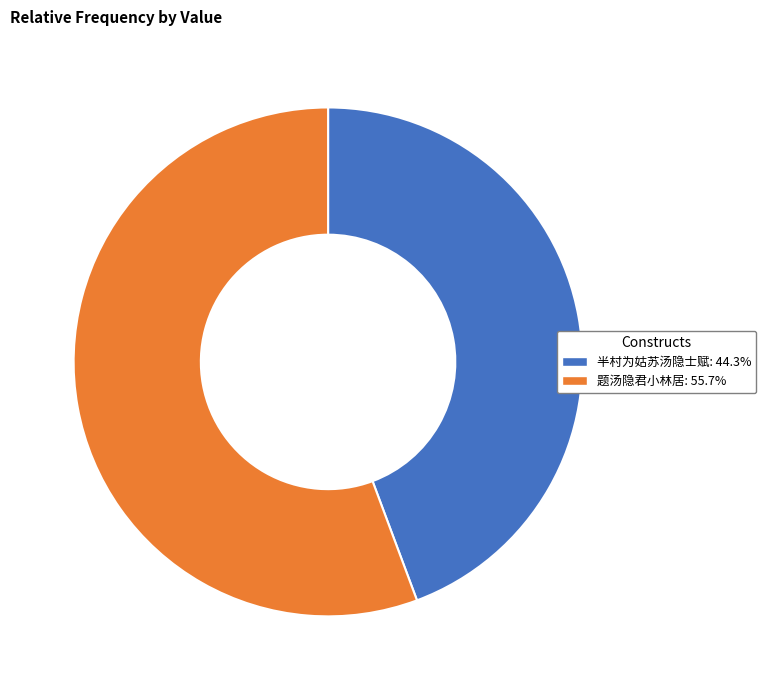

The 半村为姑苏汤隐士赋 slice represents 34% of the pie. True or false?

False